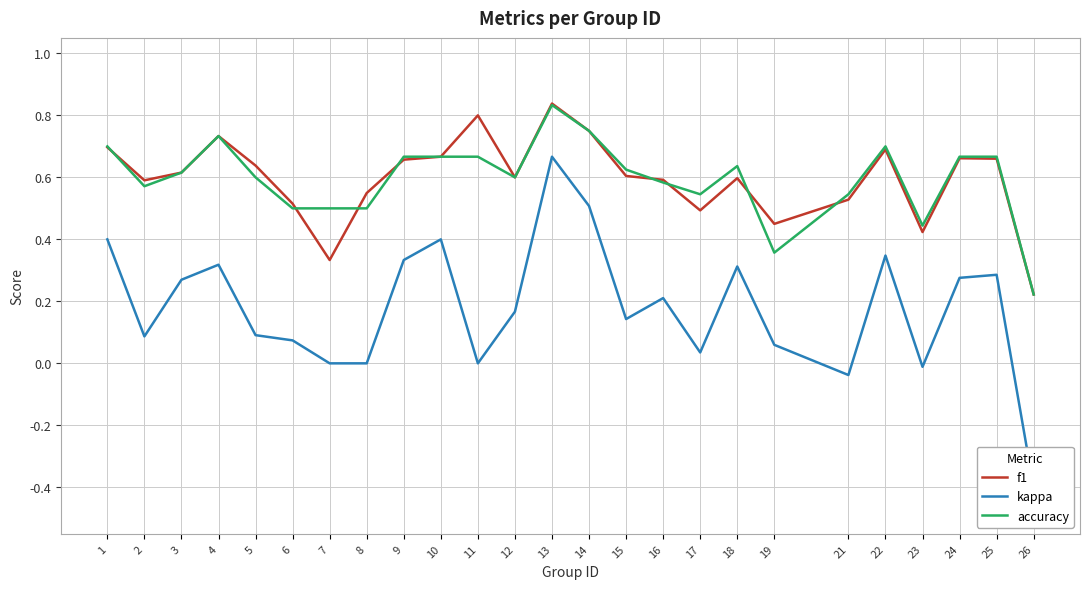

Reading left to right, transcribe all the data shown in this chart.

f1: 1=0.7	2=0.6	3=0.6	4=0.7	5=0.6	6=0.5	7=0.3	8=0.5	9=0.7	10=0.7	11=0.8	12=0.6	13=0.8	14=0.8	15=0.6	16=0.6	17=0.5	18=0.6	19=0.4	21=0.5	22=0.7	23=0.4	24=0.7	25=0.7	26=0.2
kappa: 1=0.4	2=0.1	3=0.3	4=0.3	5=0.1	6=0.1	7=0.0	8=0.0	9=0.3	10=0.4	11=0.0	12=0.2	13=0.7	14=0.5	15=0.1	16=0.2	17=0.0	18=0.3	19=0.1	21=-0.0	22=0.3	23=-0.0	24=0.3	25=0.3	26=-0.4
accuracy: 1=0.7	2=0.6	3=0.6	4=0.7	5=0.6	6=0.5	7=0.5	8=0.5	9=0.7	10=0.7	11=0.7	12=0.6	13=0.8	14=0.8	15=0.6	16=0.6	17=0.5	18=0.6	19=0.4	21=0.5	22=0.7	23=0.4	24=0.7	25=0.7	26=0.2